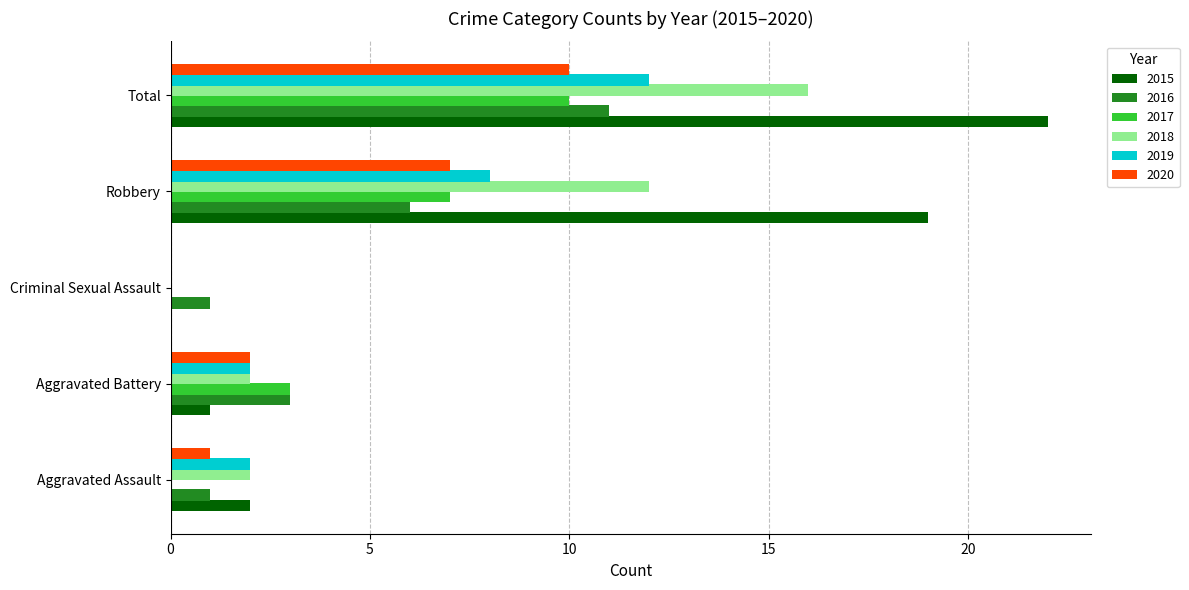

How many data points does each series have?

5